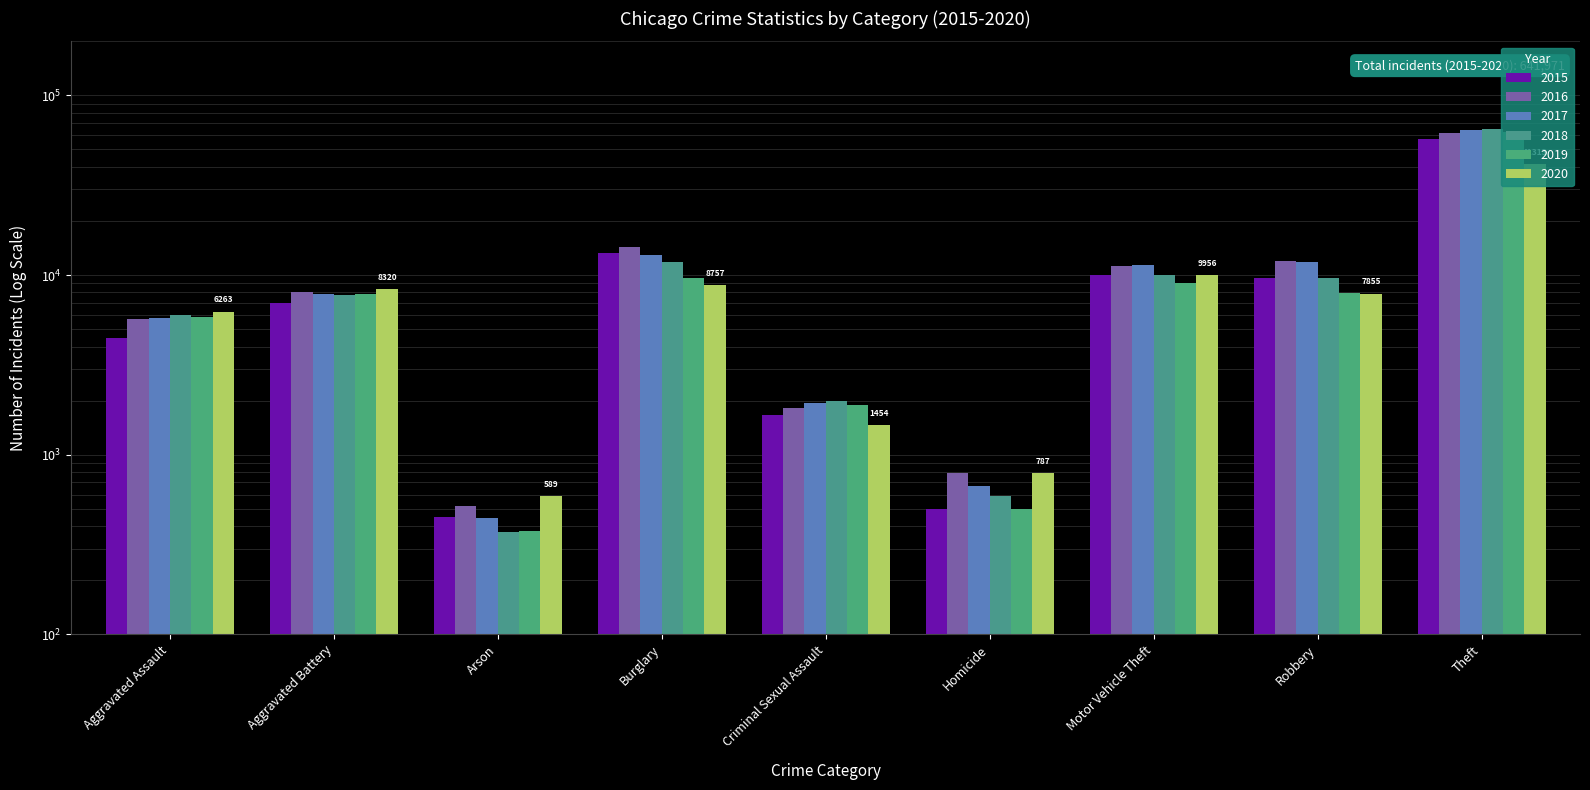

What is the difference between the second highest and second lowest values in the 2018 series?

11157